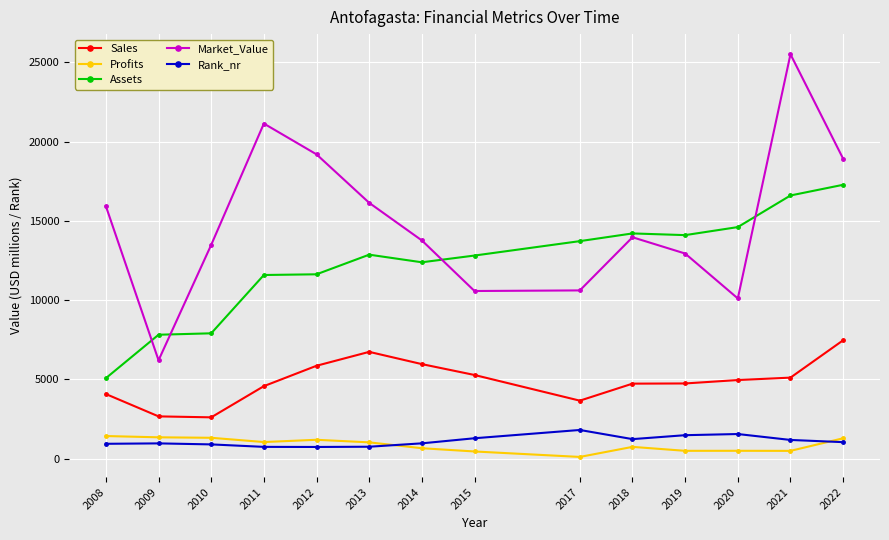

True or false: Market_Value and Profits intersect in this chart.

False